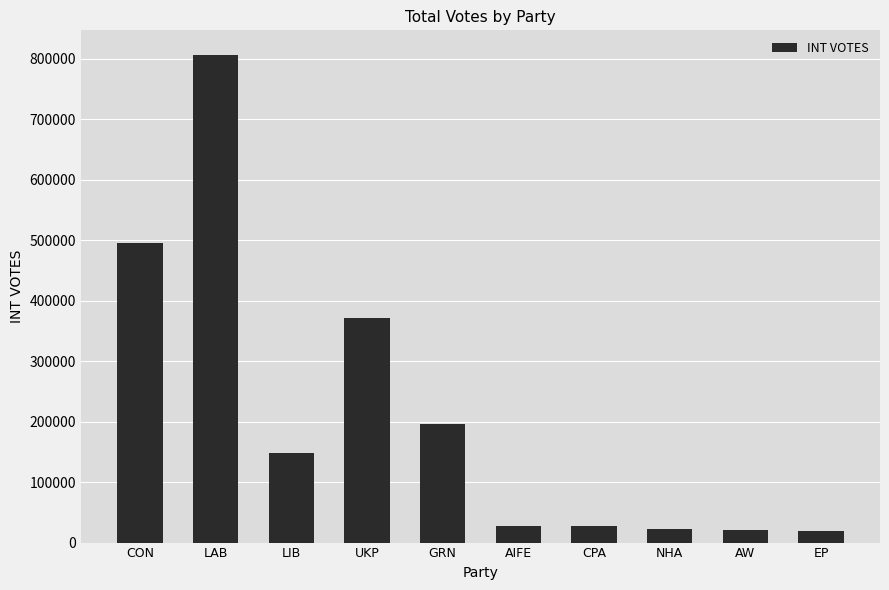

What is the average value?

213644